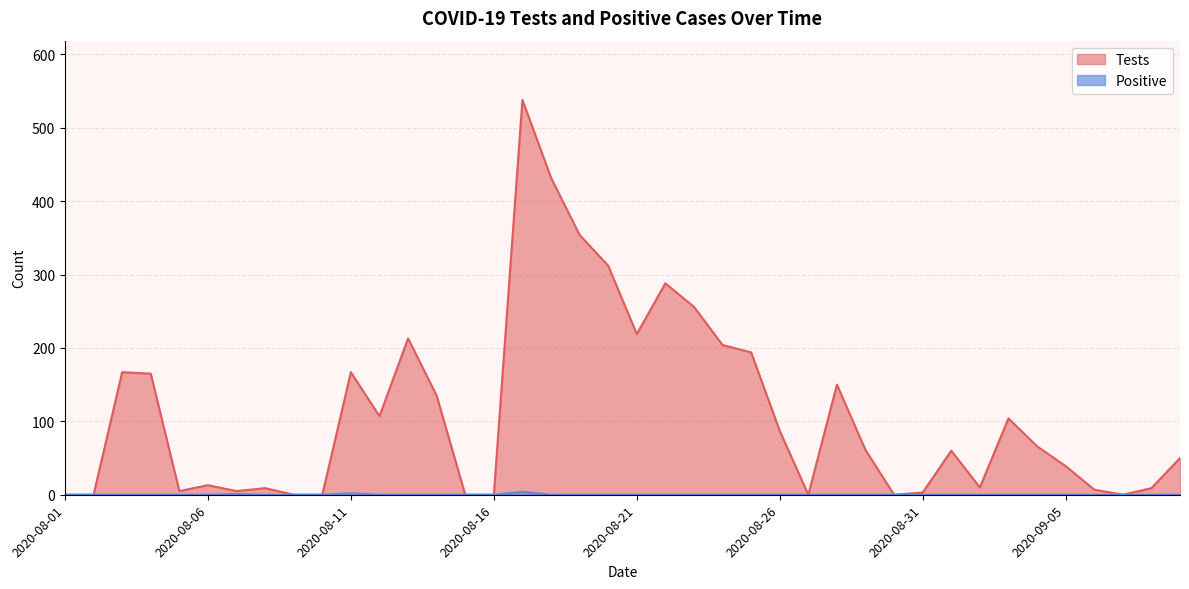

The value of Tests at 2020-08-02 is 0. True or false?

True